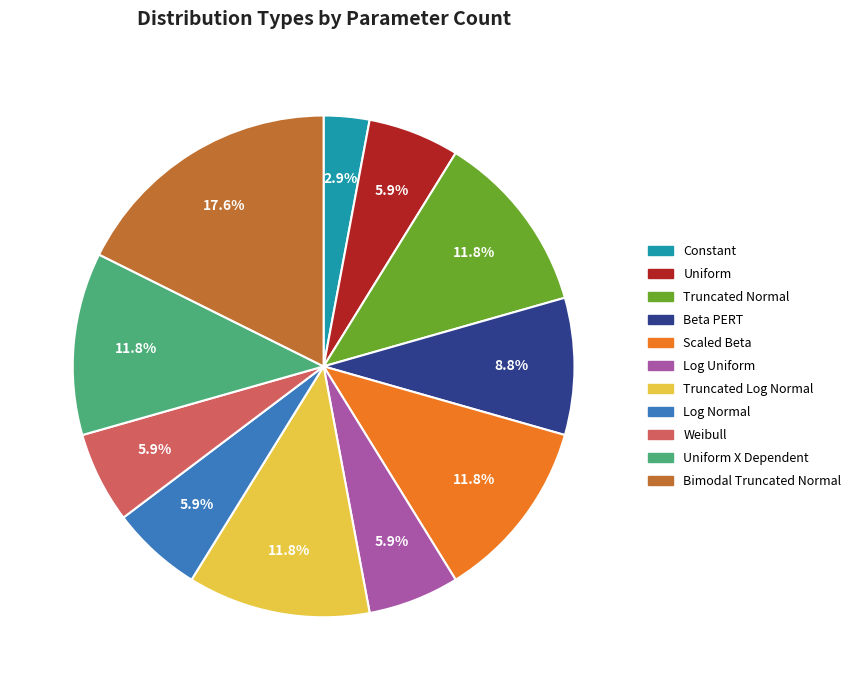

What percentage is the Constant slice, to the nearest percent?

3%